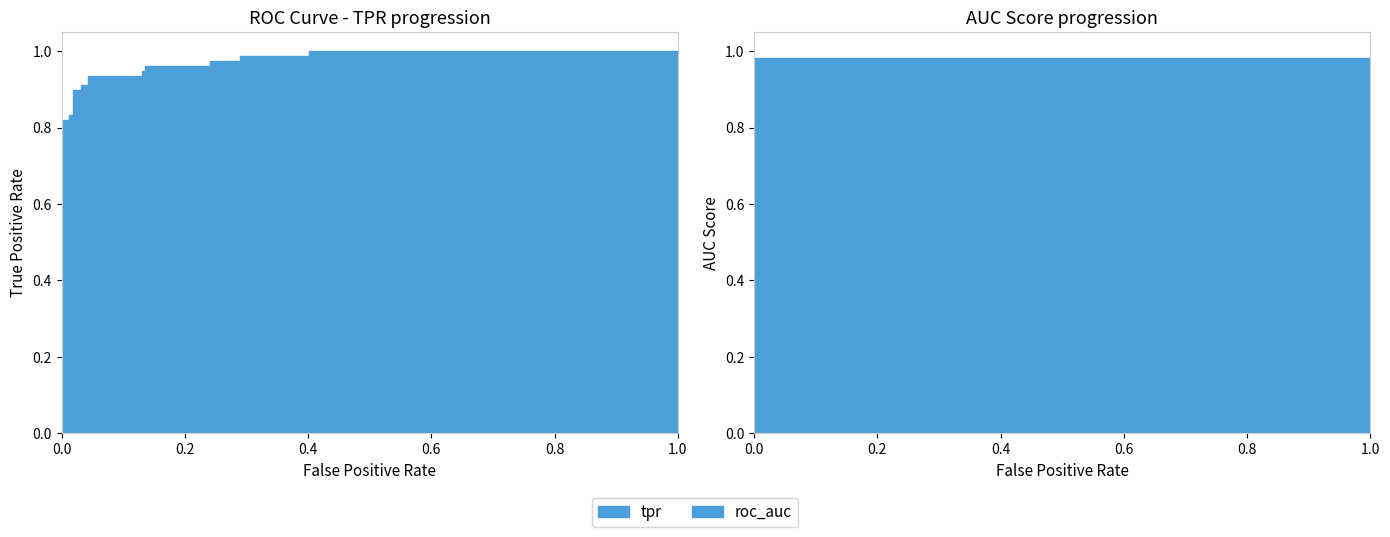

How many categories are shown in the chart?

22